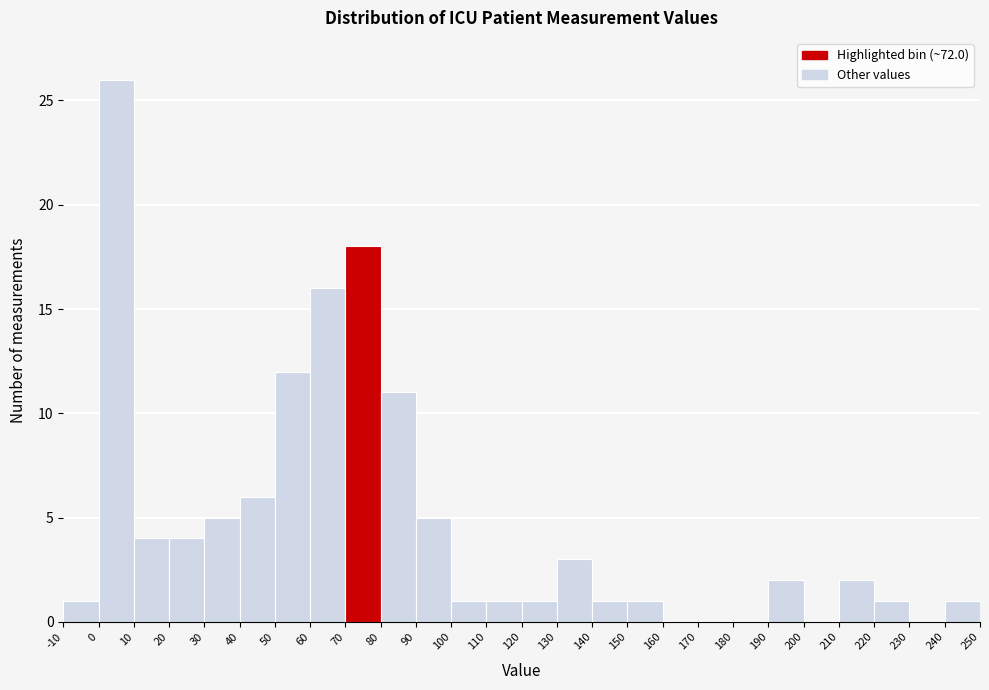

Reading left to right, list every bar in this chart as the range it spans on the x-axis followed by its height. The values are not printed on the chart, so give them approximately, as read against the axis.

-10 to 0: 1
0 to 10: 26
10 to 20: 4
20 to 30: 4
30 to 40: 5
40 to 50: 6
50 to 60: 12
60 to 70: 16
70 to 80: 18
80 to 90: 11
90 to 100: 5
100 to 110: 1
110 to 120: 1
120 to 130: 1
130 to 140: 3
140 to 150: 1
150 to 160: 1
160 to 170: 0
170 to 180: 0
180 to 190: 0
190 to 200: 2
200 to 210: 0
210 to 220: 2
220 to 230: 1
230 to 240: 0
240 to 250: 1